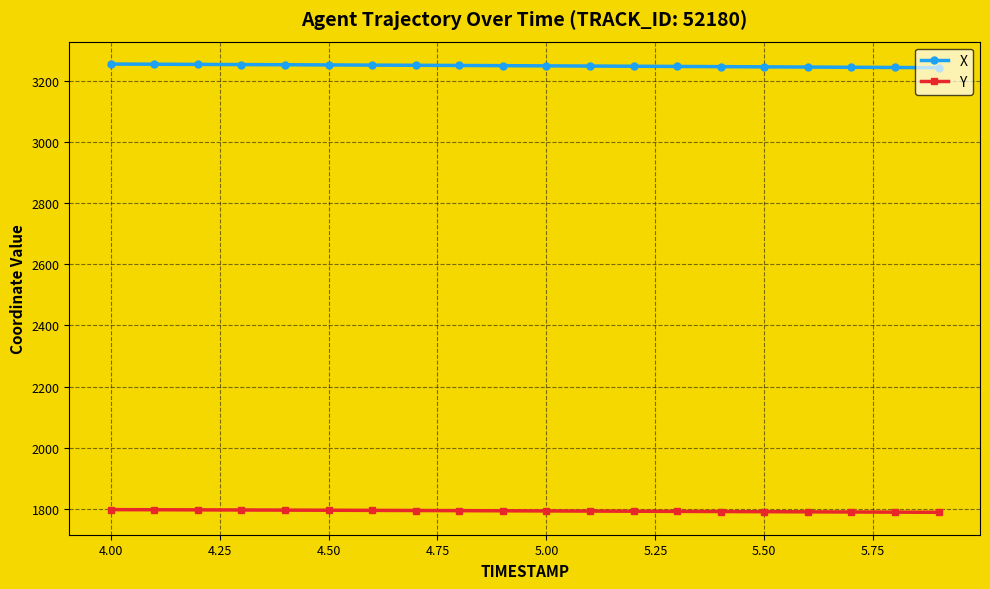

List the series in order of their peak value, highest first.

X, Y